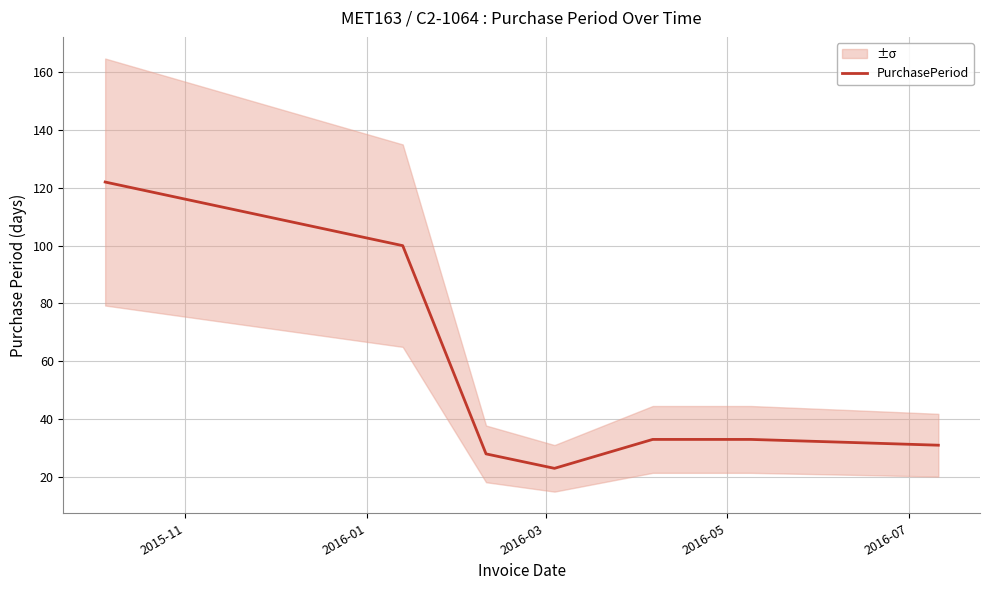

What is the minimum value for PurchasePeriod?

23